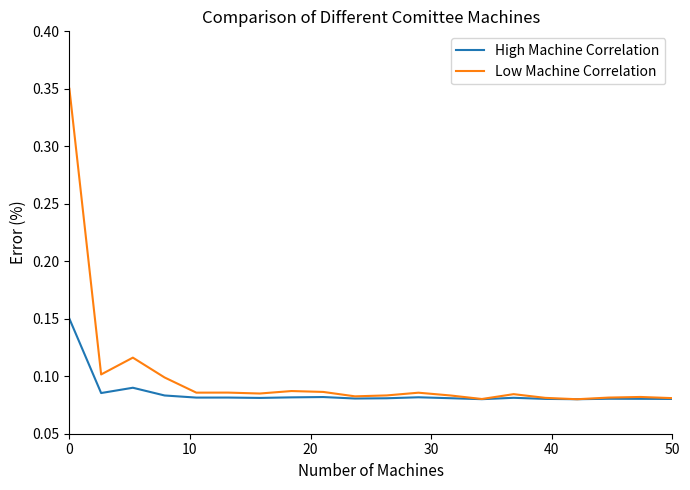

List the series in order of their overall mean, lowest first.

High Machine Correlation, Low Machine Correlation